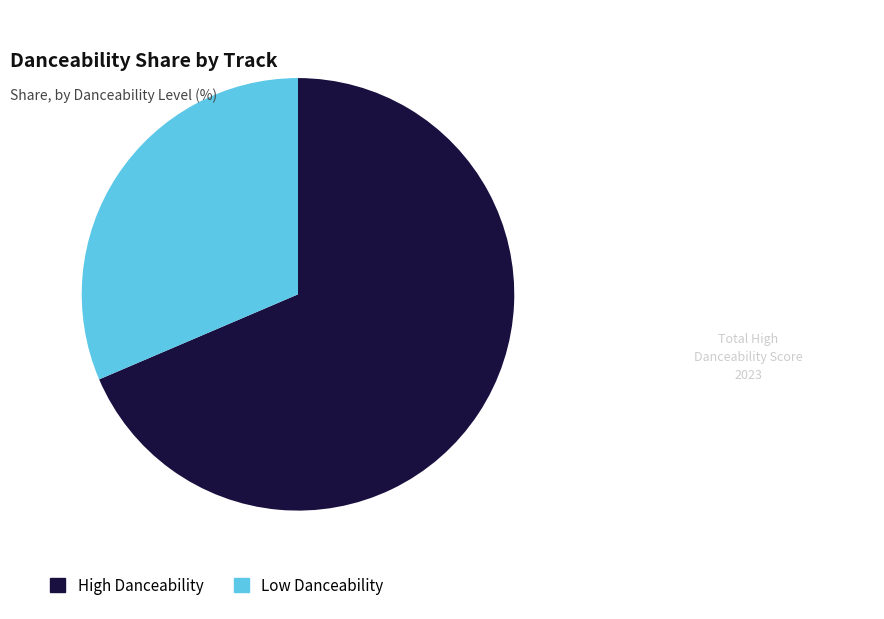

Does any single category account for the majority?

Yes